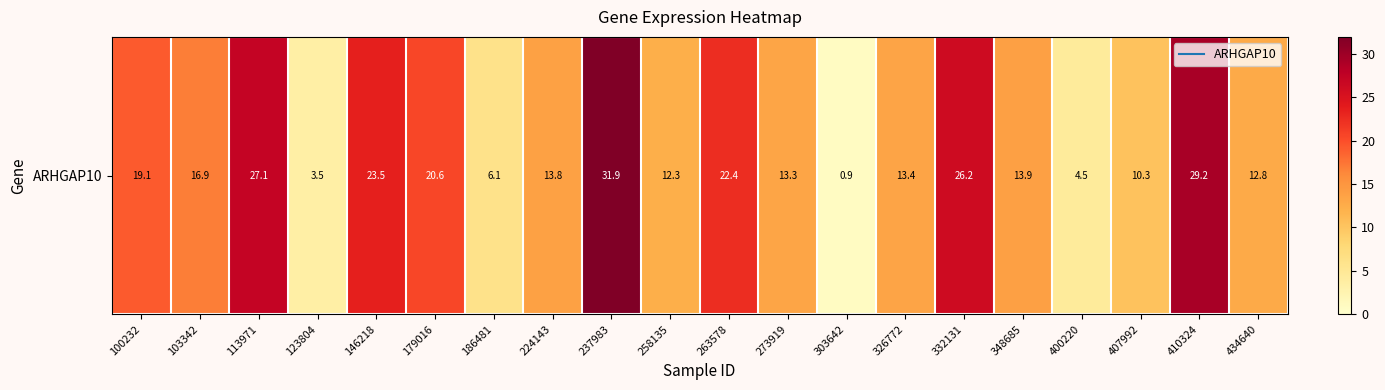

At which label does the data first exceed 13?

100232